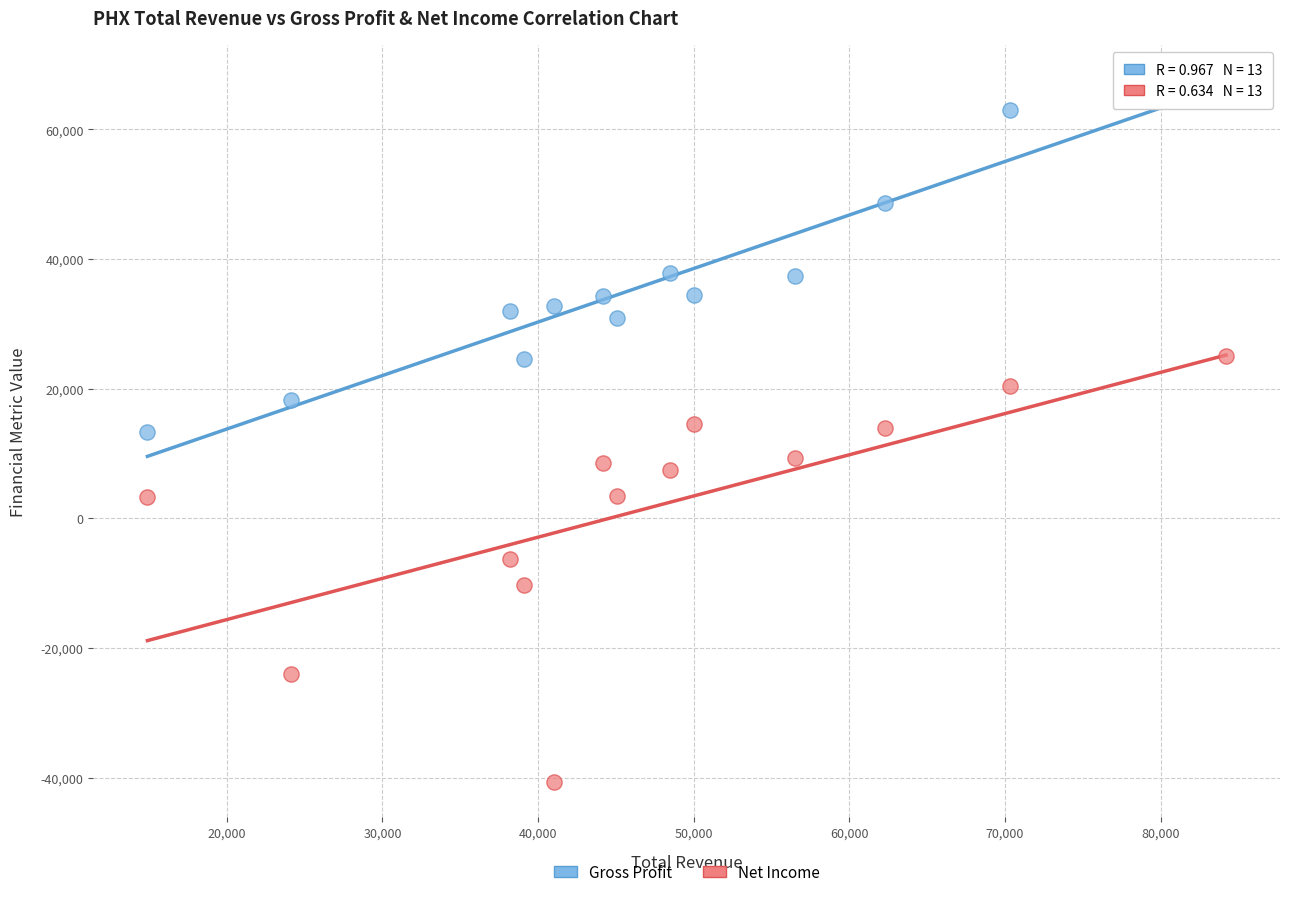

Which series has the widest spread of Y values?

Net Income